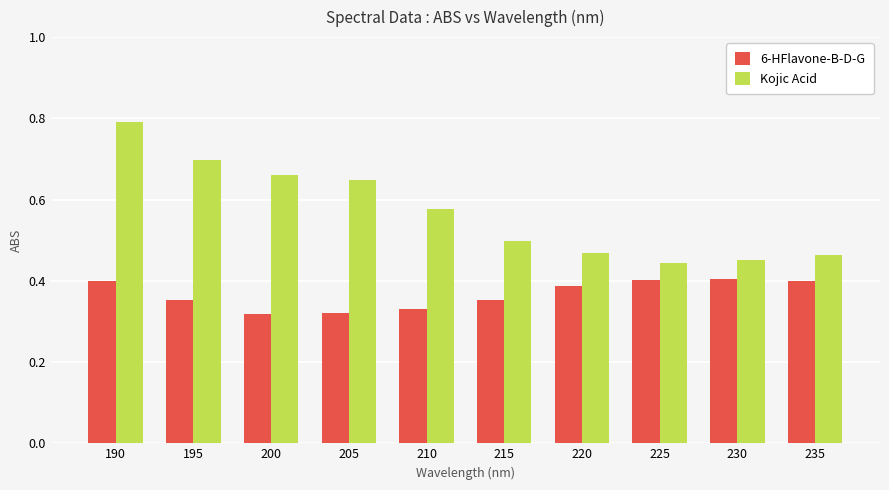

Does the chart contain any negative values?

No